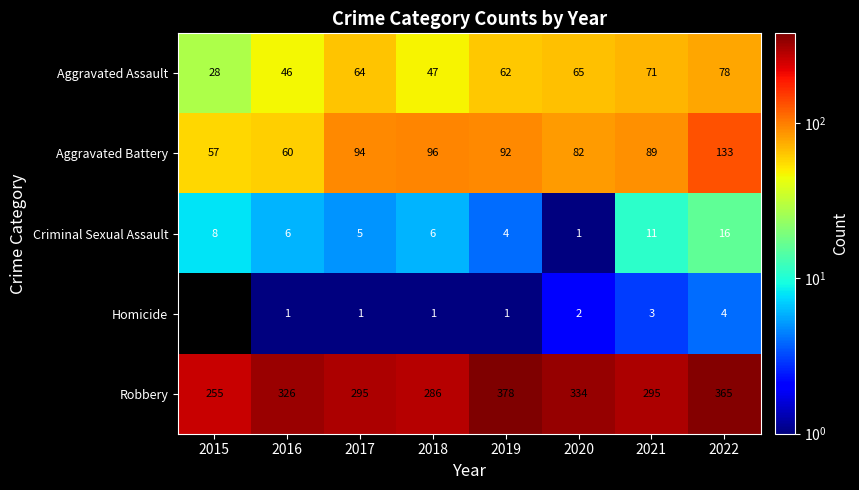

Between 2017 and 2018, which series saw the biggest shift?

Aggravated Assault